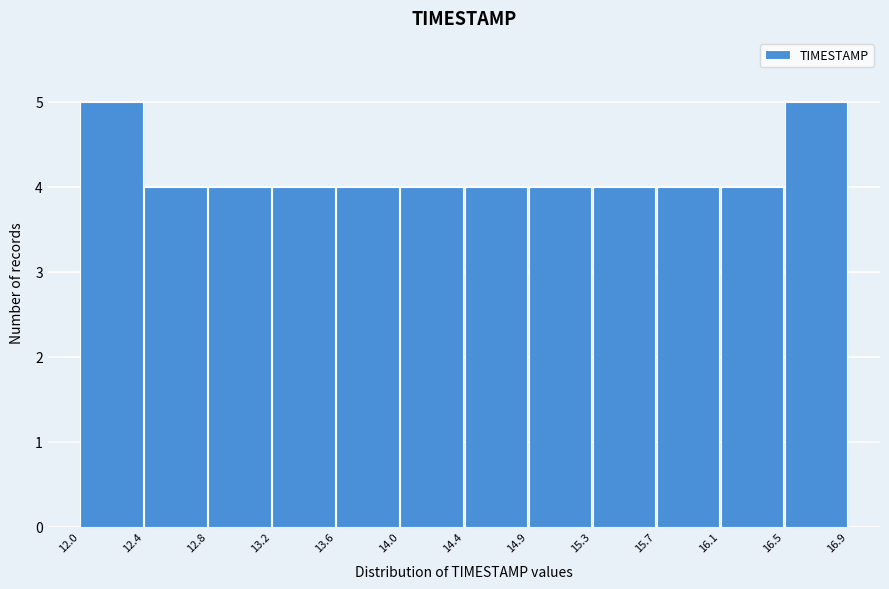

Reading left to right, transcribe this chart: for each bar, give the range it covers on the x-axis and its height. The values are not printed on the chart, so give them approximately, as read against the axis.

12.0 to 12.4: 5
12.4 to 12.8: 4
12.8 to 13.2: 4
13.2 to 13.6: 4
13.6 to 14.0: 4
14.0 to 14.4: 4
14.4 to 14.9: 4
14.9 to 15.3: 4
15.3 to 15.7: 4
15.7 to 16.1: 4
16.1 to 16.5: 4
16.5 to 16.9: 5